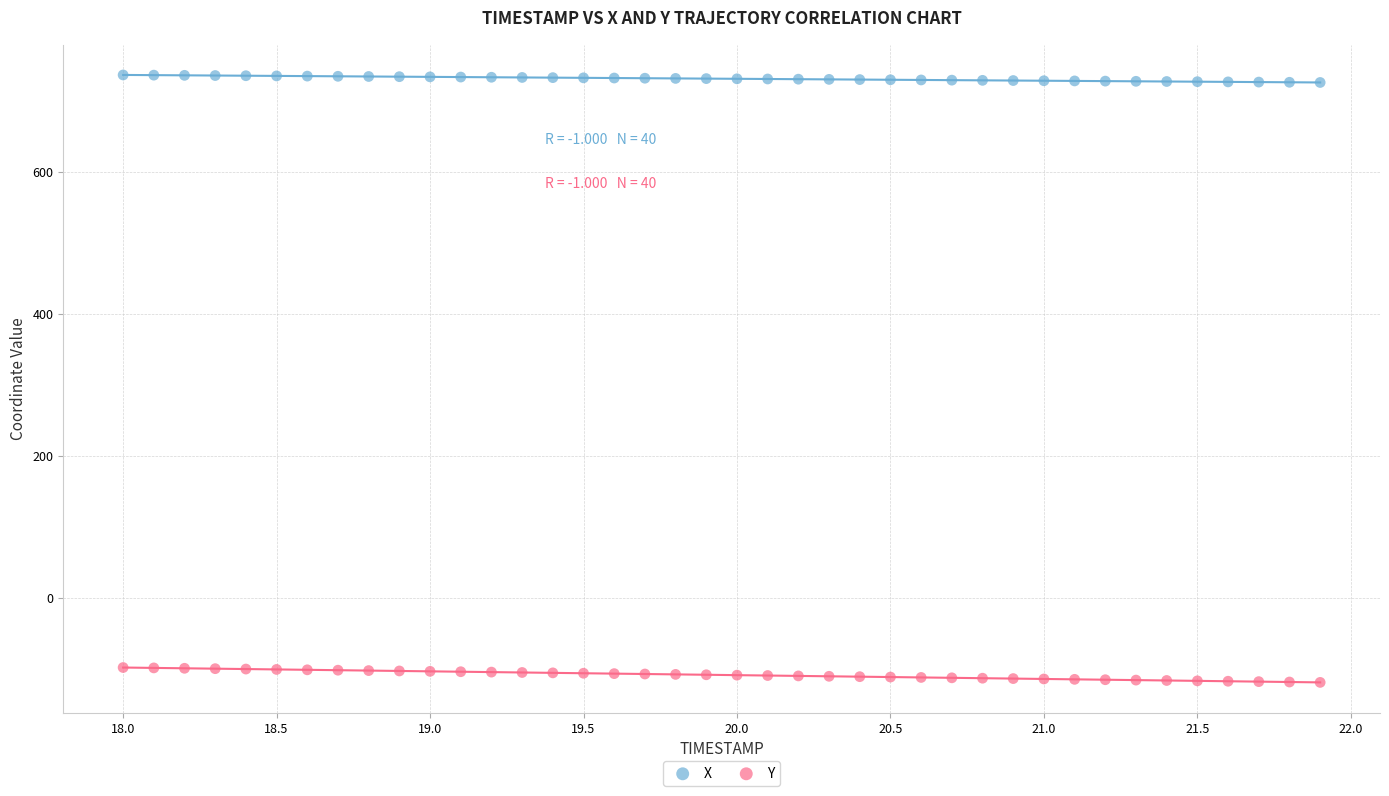

Which series contains the lowest Y value?

Y